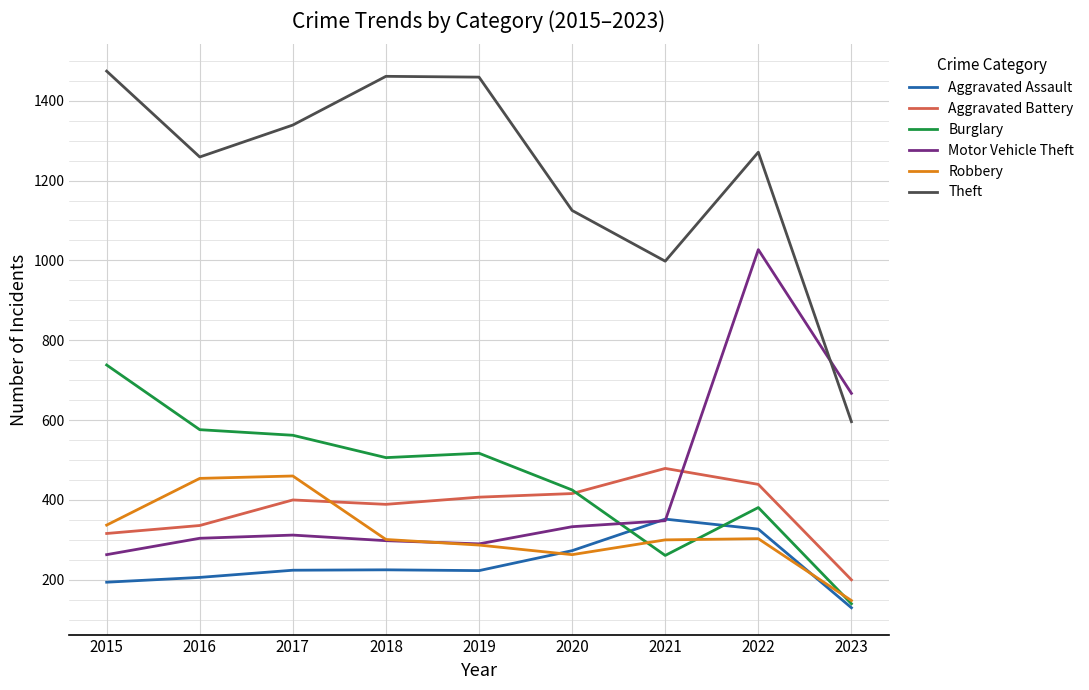

Which series changed the most between 2017 and 2023?

Theft